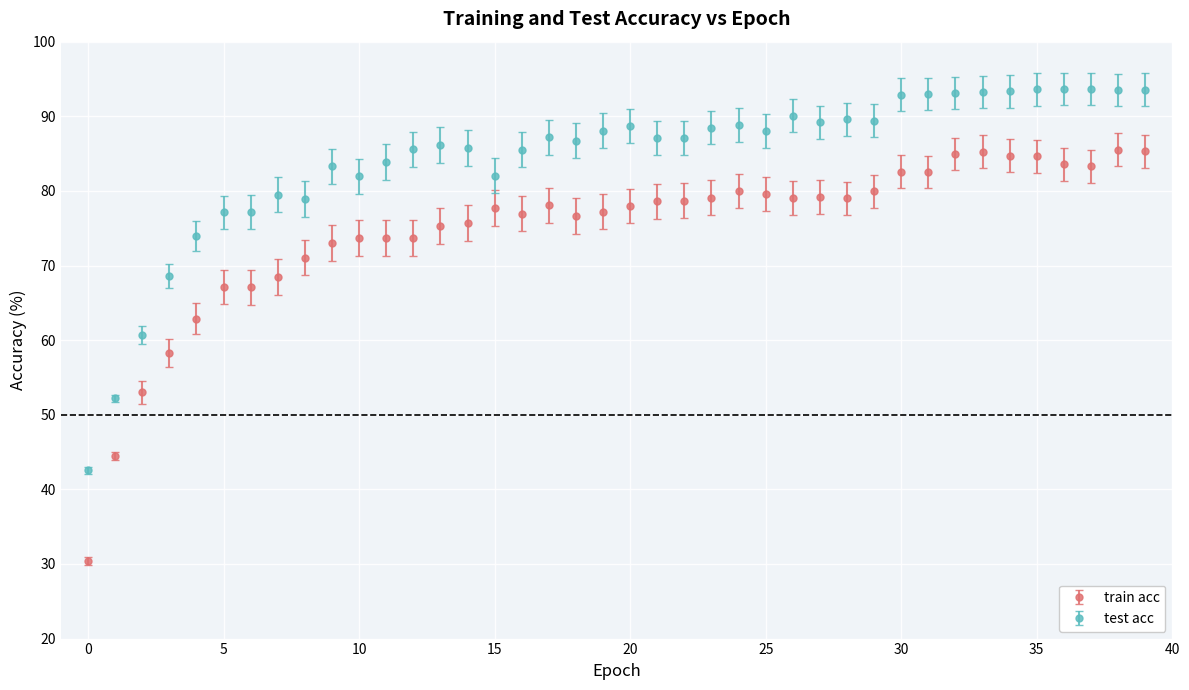

What are all the series names shown in the legend?

train acc, test acc